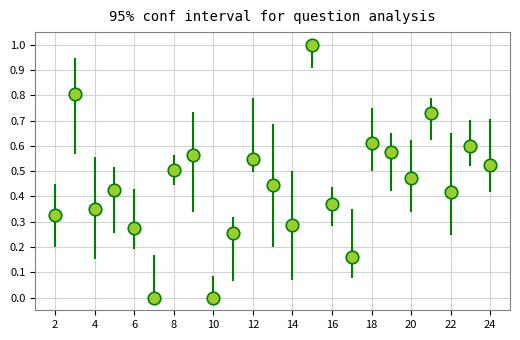

True or false: there are more than 2 points higher than both neighbors.

True